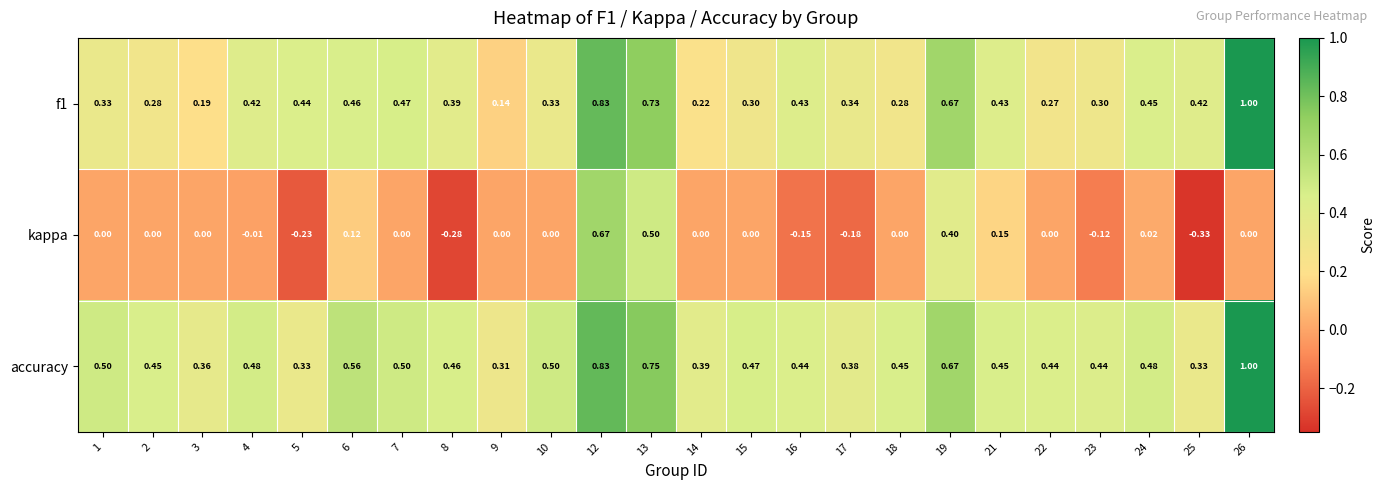

At which category does the chart reach its peak across all series?

26